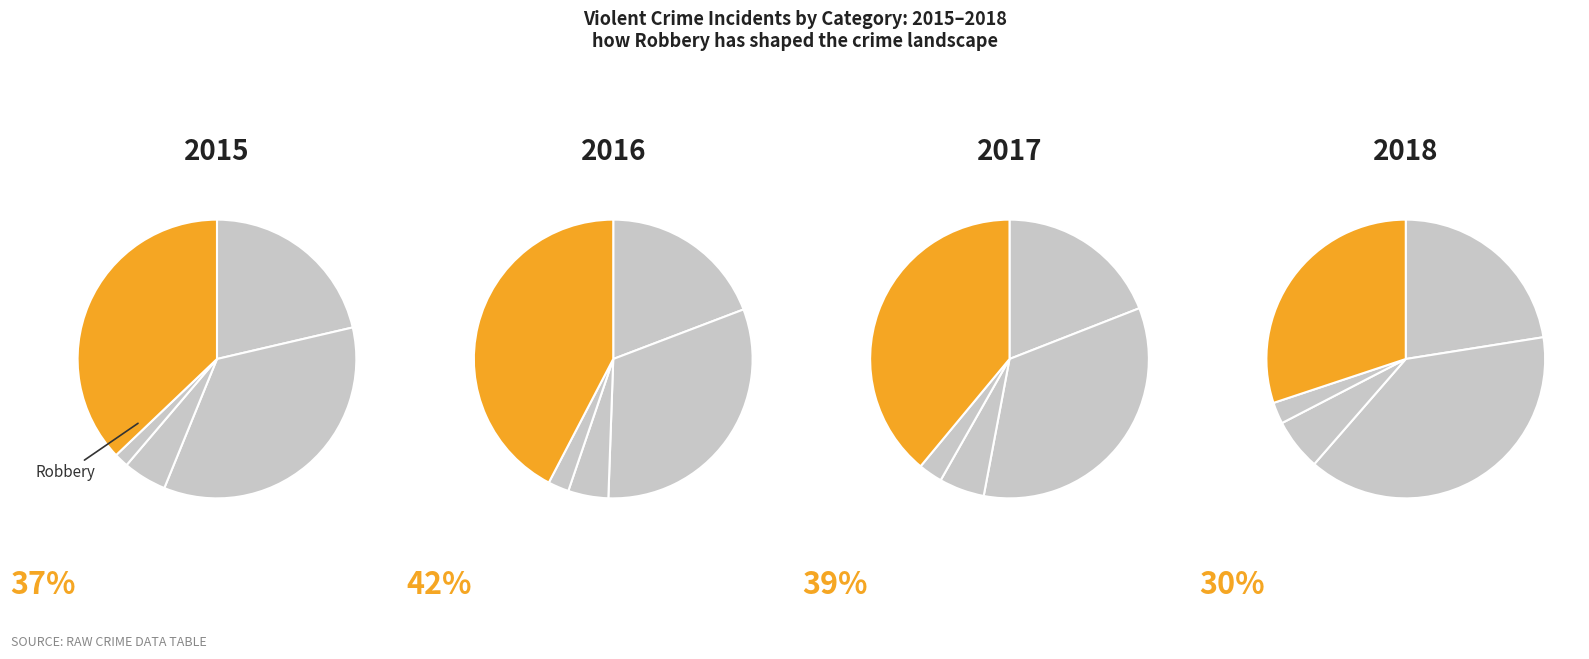

Is there any slice that represents more than half of the pie?

No